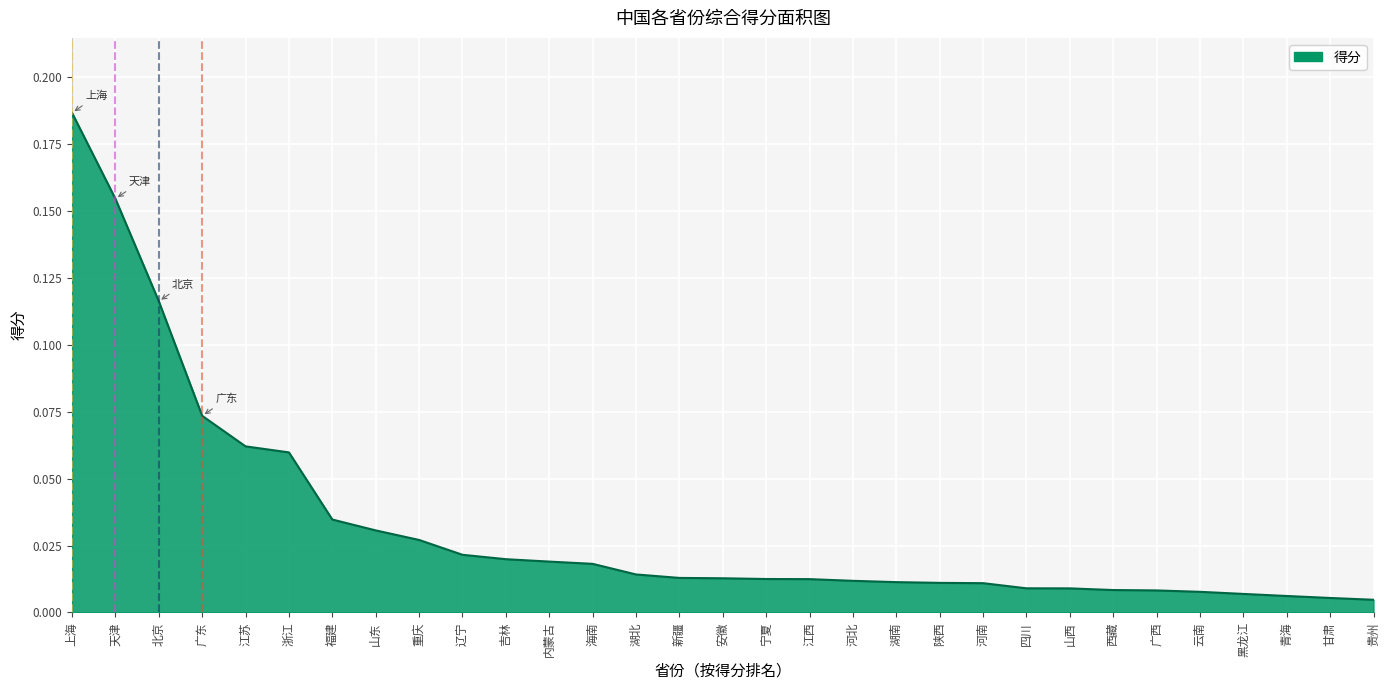

What position from the right is 天津?

30